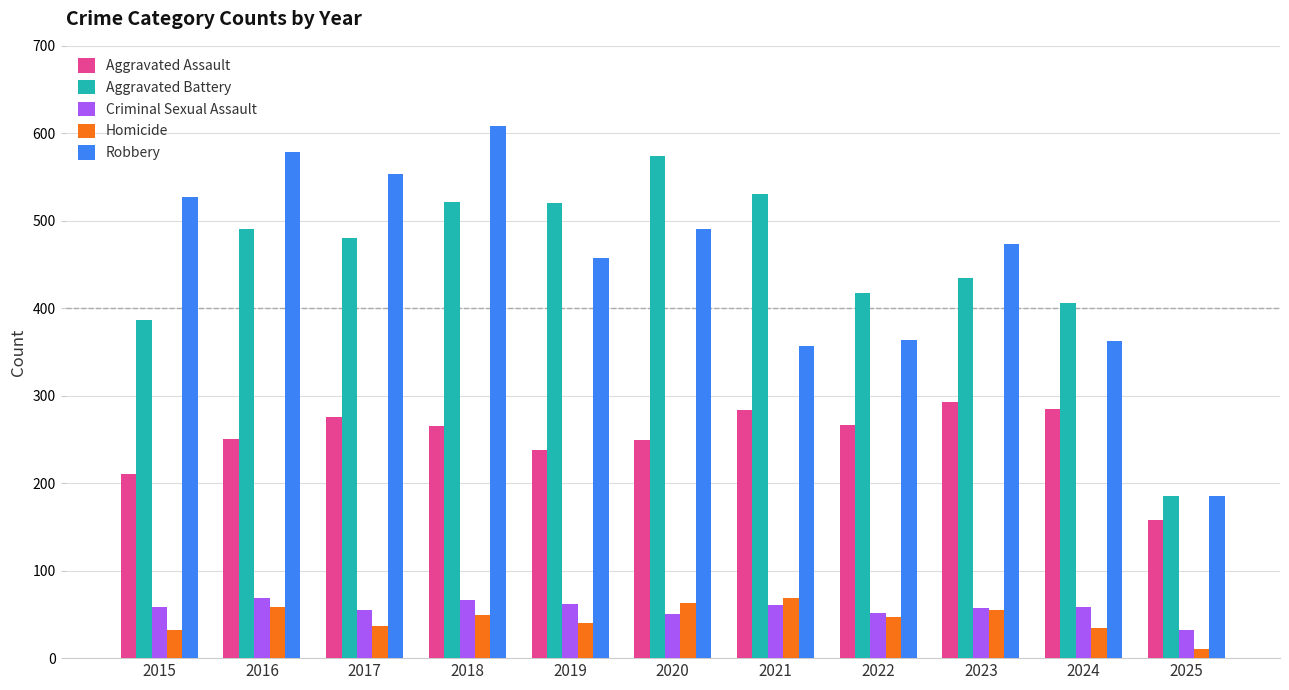

What is the total value across all series at 2024?

1146